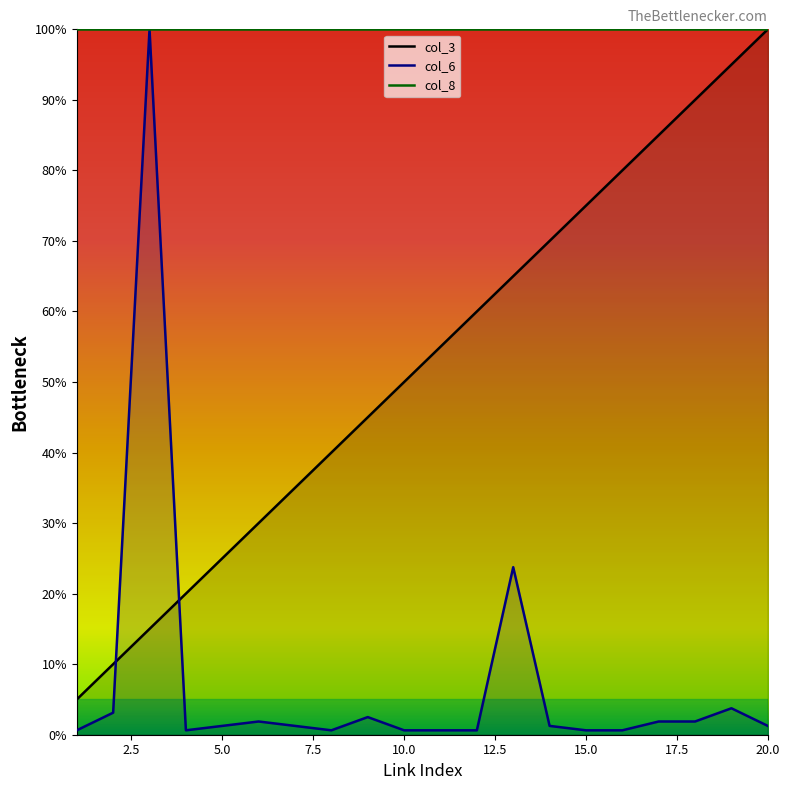

What is the total value across all series at 3?

115.0